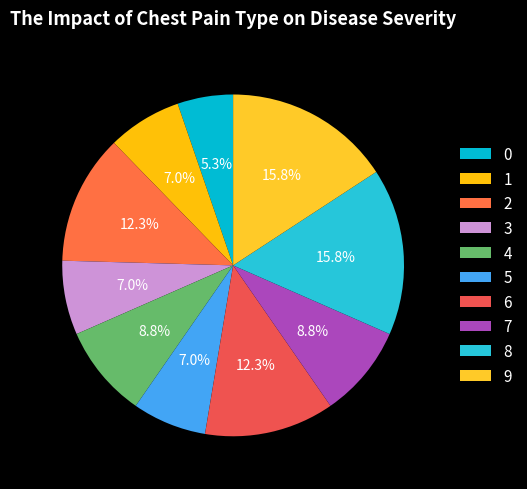

Count the number of slices in the pie.

10